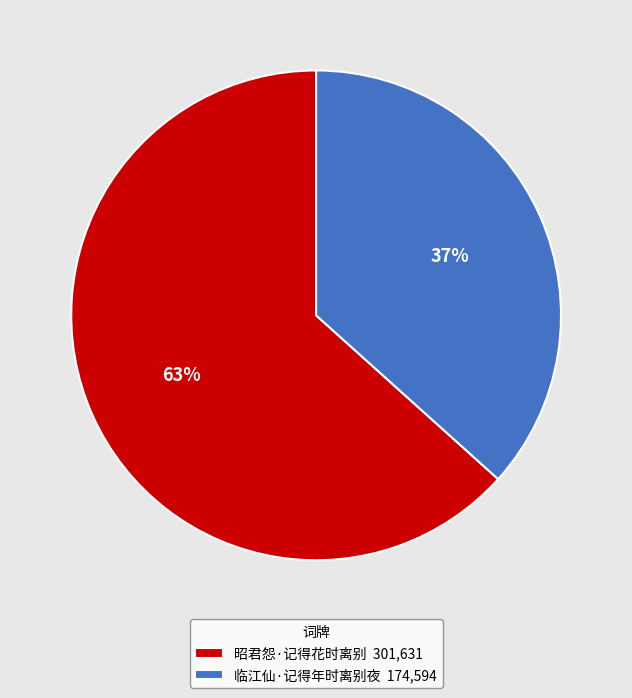

Is there any slice that represents more than half of the pie?

Yes